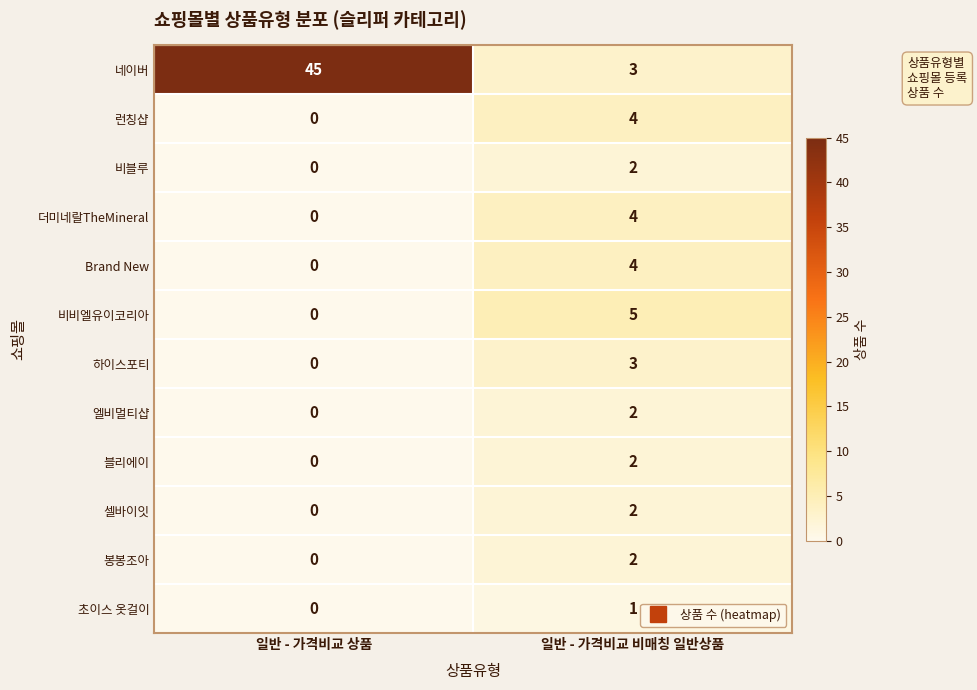

How many values in the 비블루 series are below 2?

1